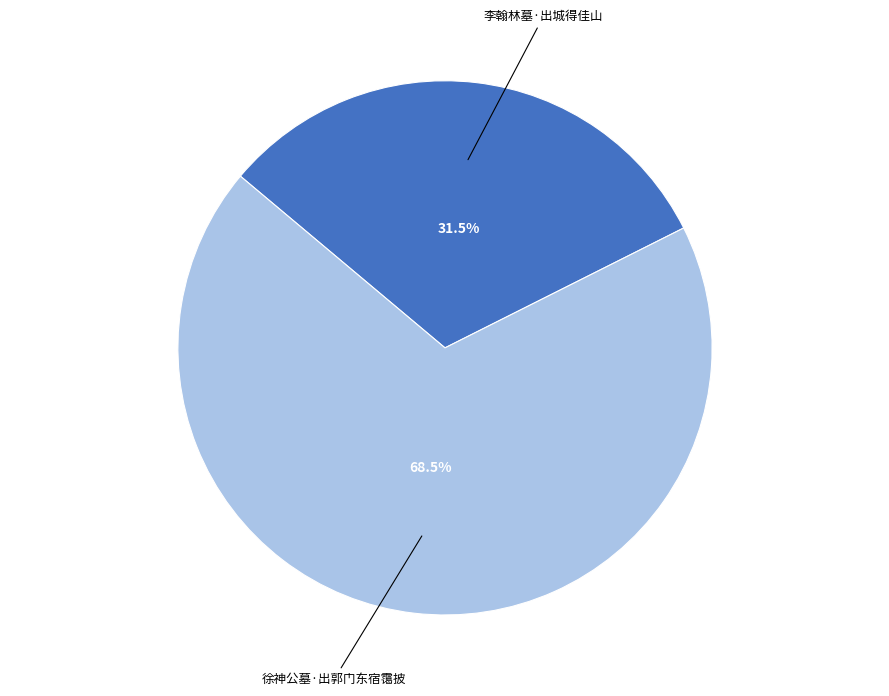

Does any single category account for the majority?

Yes